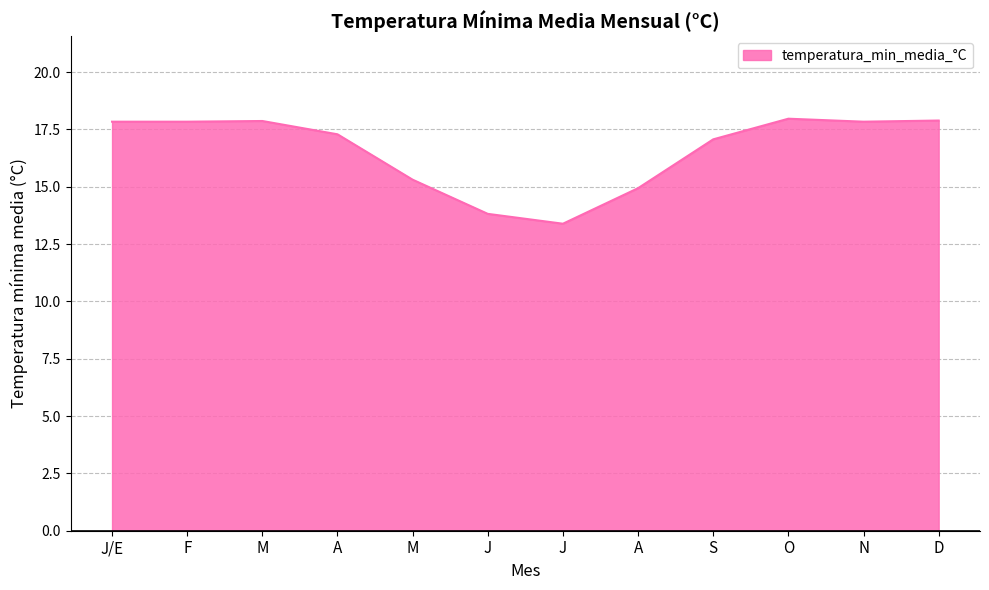

Rank the categories by value from highest to lowest.

O, D, M, J/E, F, N, A, S, M, A, J, J